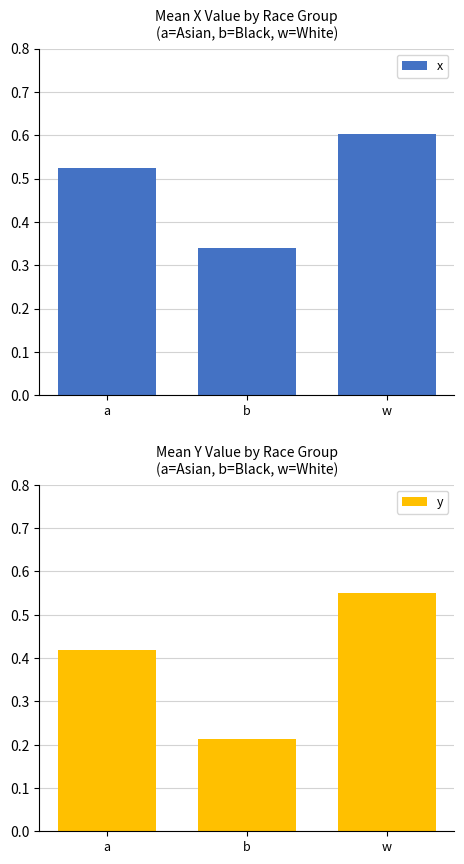

The y series shows 0.8 at w. True or false?

False